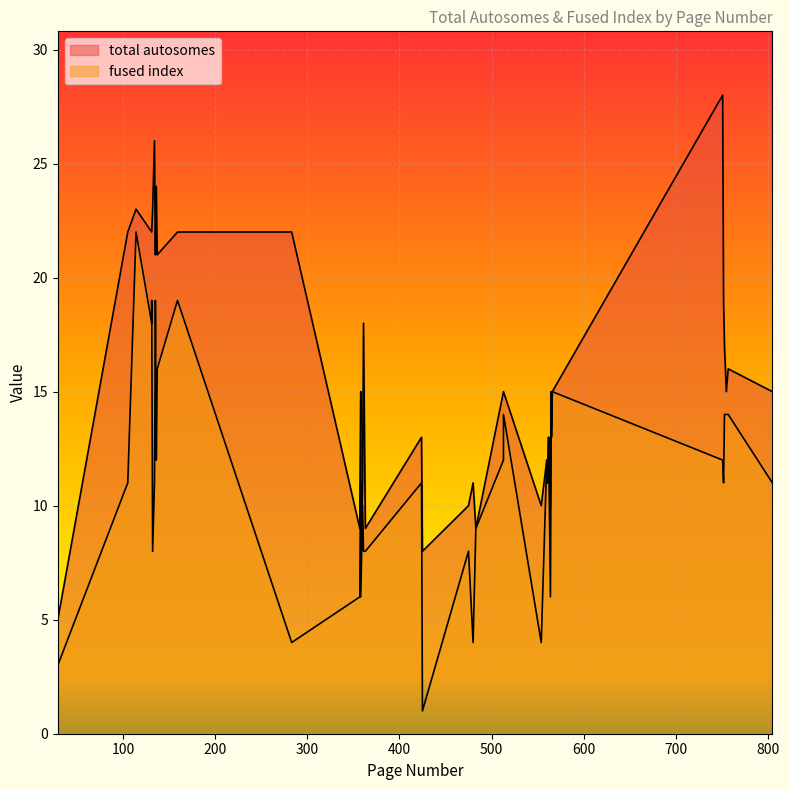

What is the maximum value for total autosomes?

28